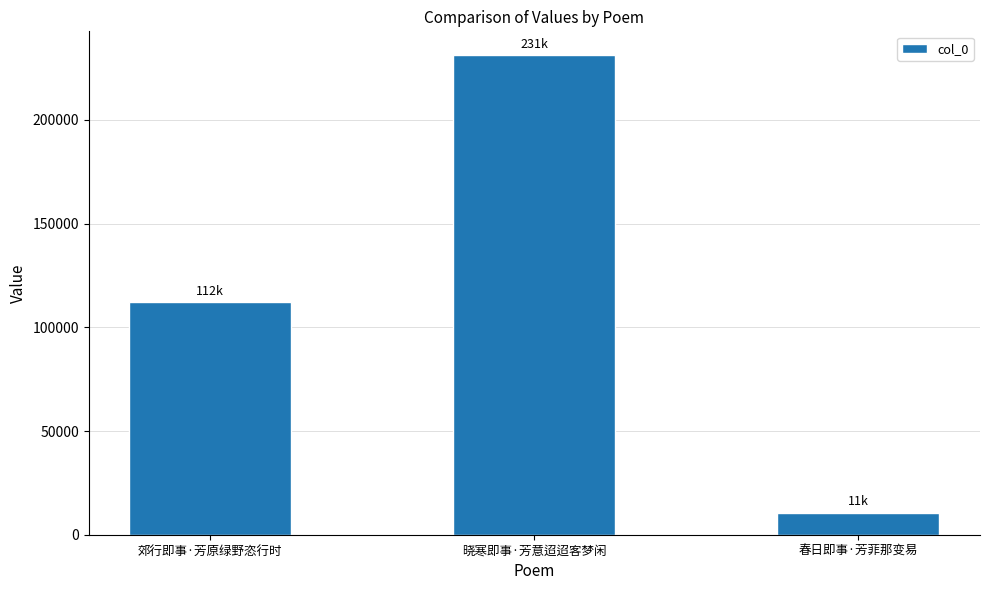

What is the label of the 1st bar from the right?

春日即事·芳菲那变易